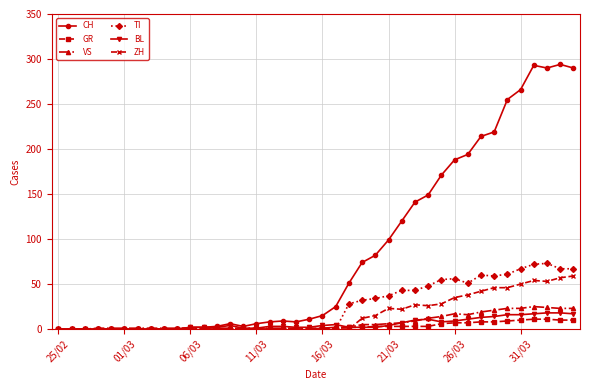

True or false: TI has more than 0 points higher than both neighbors.

True